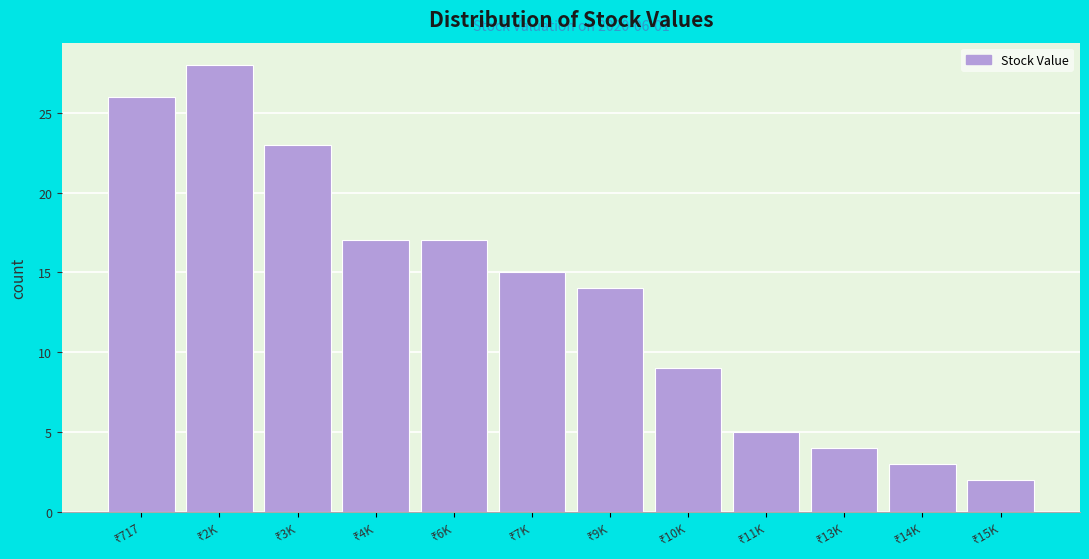

Reading left to right, what are all the values shown in this chart?

26	28	23	17	17	15	14	9	5	4	3	2